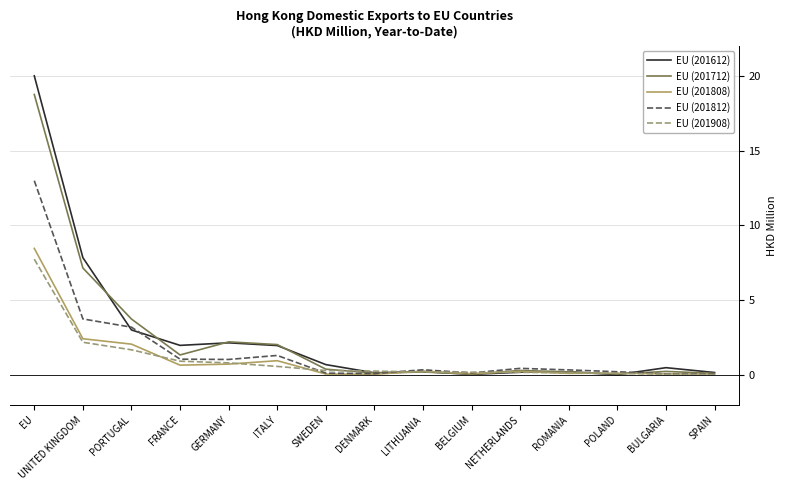

What value does the EU (201712) series have at FRANCE?

1.3